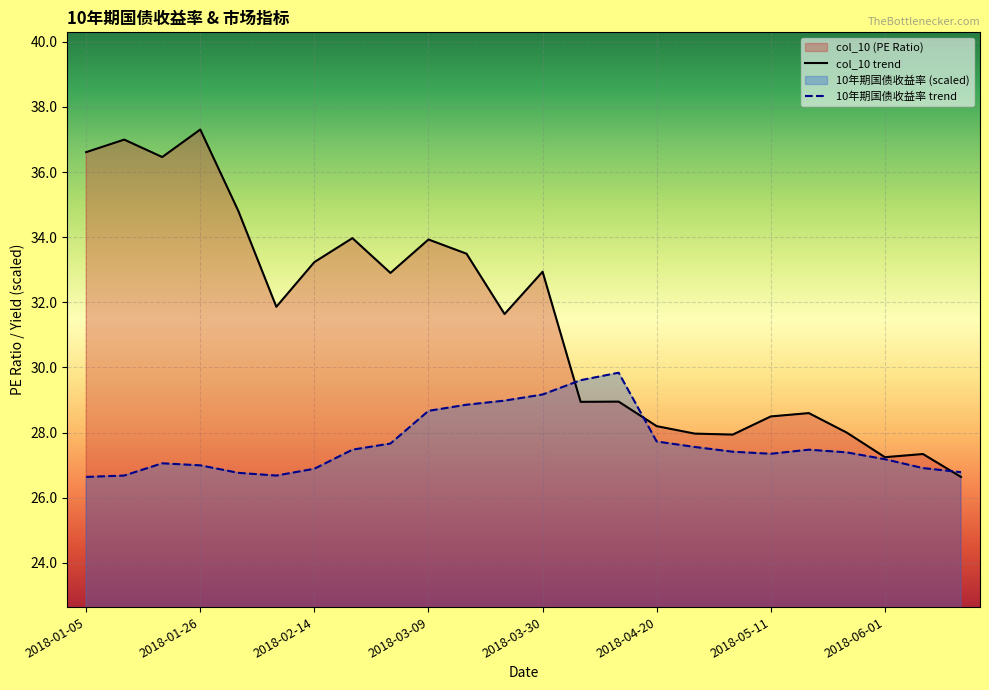

List the series in order of their peak value, lowest first.

10年期国债收益率 trend, col_10 trend